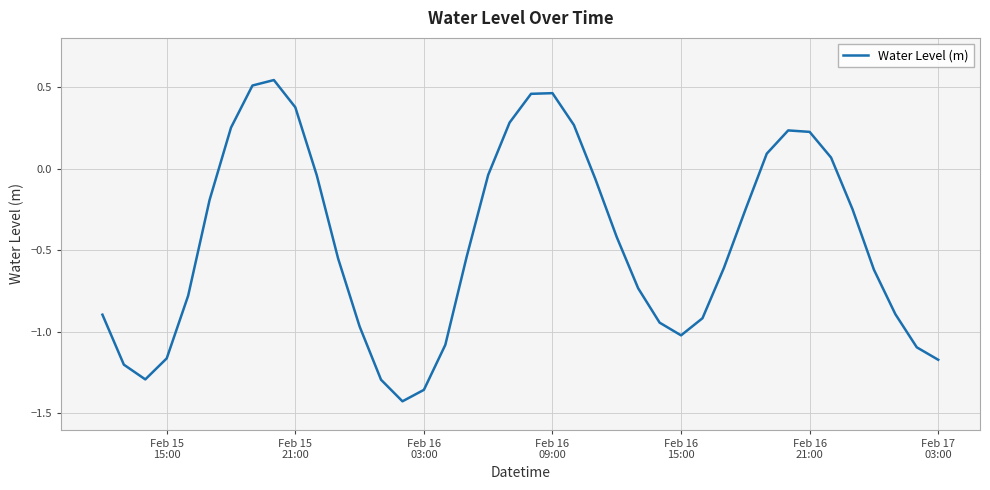

What is the difference between the maximum and minimum values?

2.0